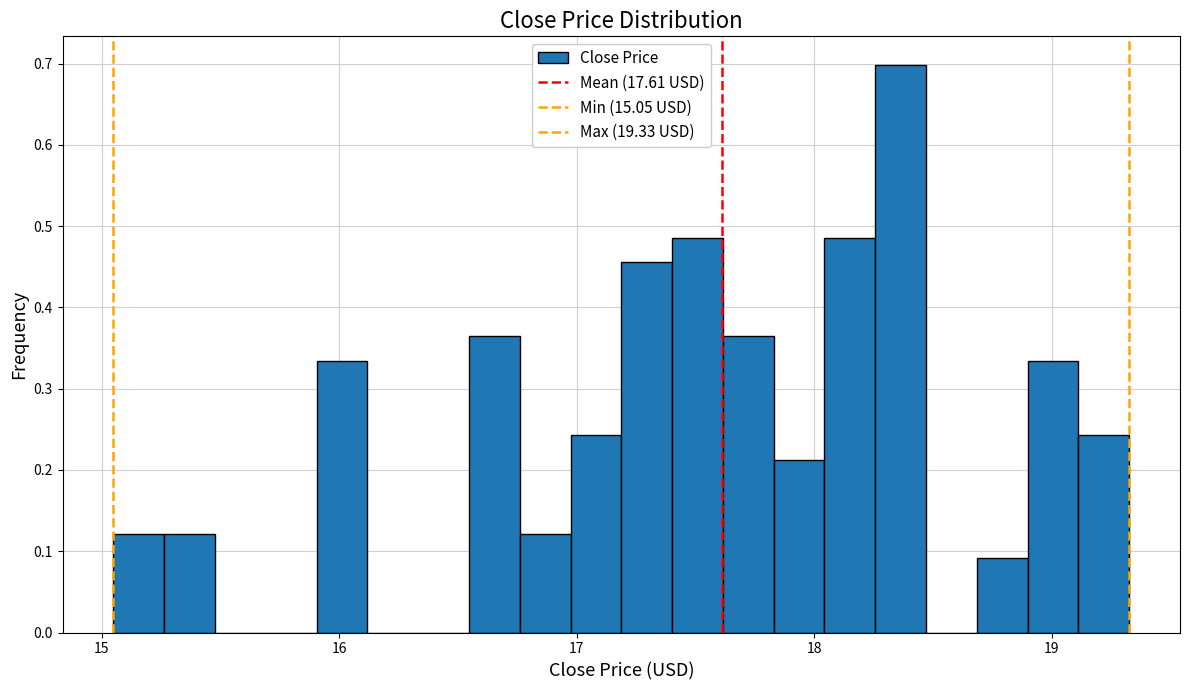

Read against the x-axis, roughly where is the centre of the tallest bar?

18.4